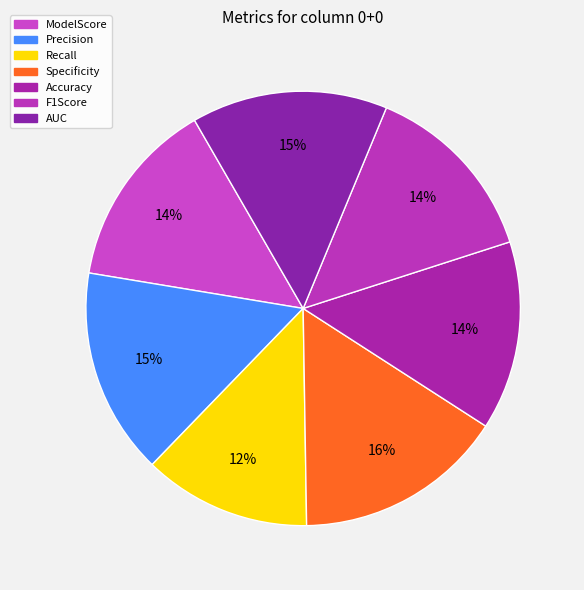

Which has a higher value, Recall or Precision?

Precision